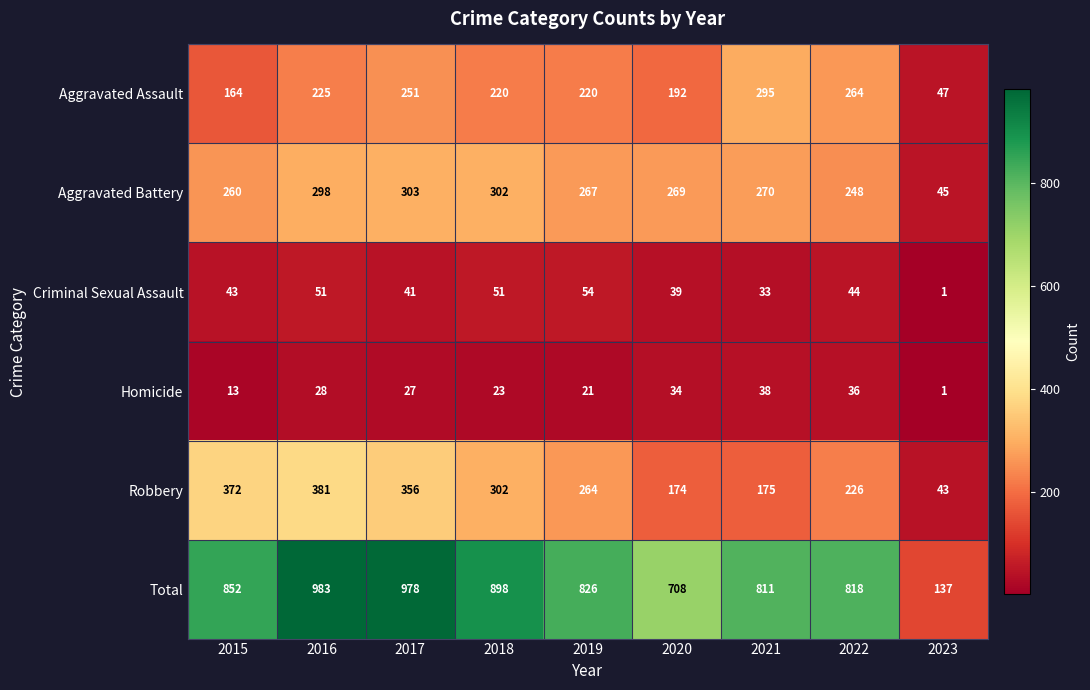

At which category does the chart reach its minimum across all series?

2023